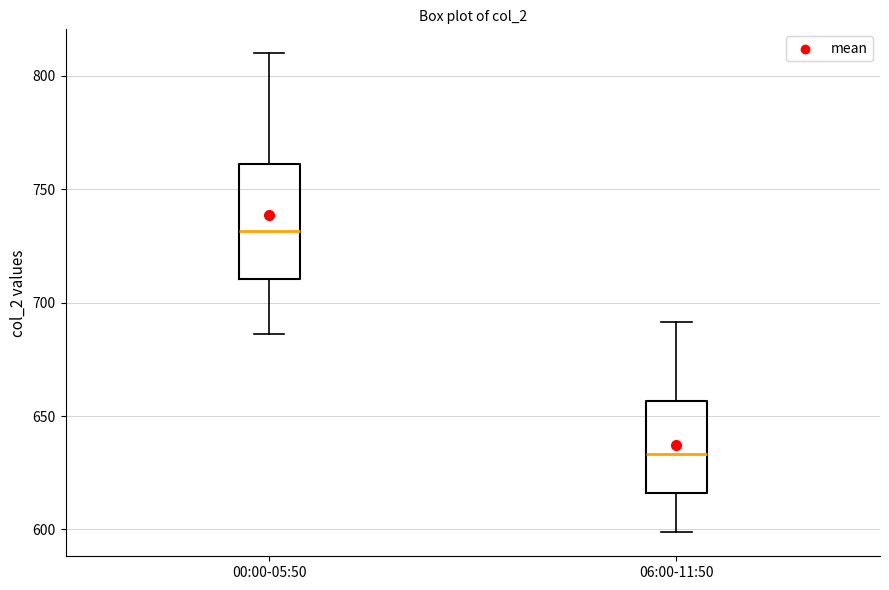

Which box's median line is the highest?

00:00-05:50